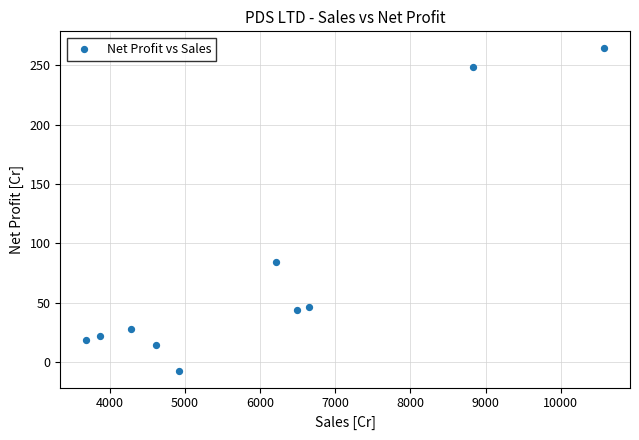

What Y value in the scatter plot is closest to 128?

84.3